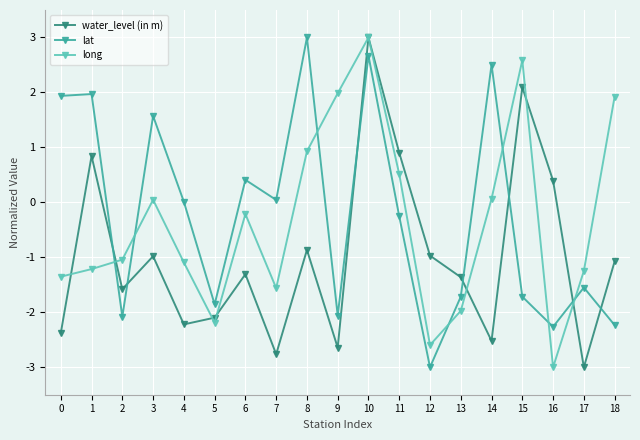

Which series changed the most between 5 and 10?

long